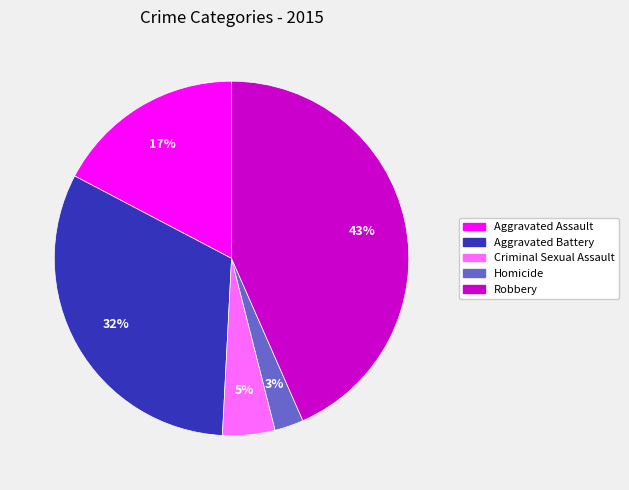

To the nearest percent, what portion does Robbery represent?

43%